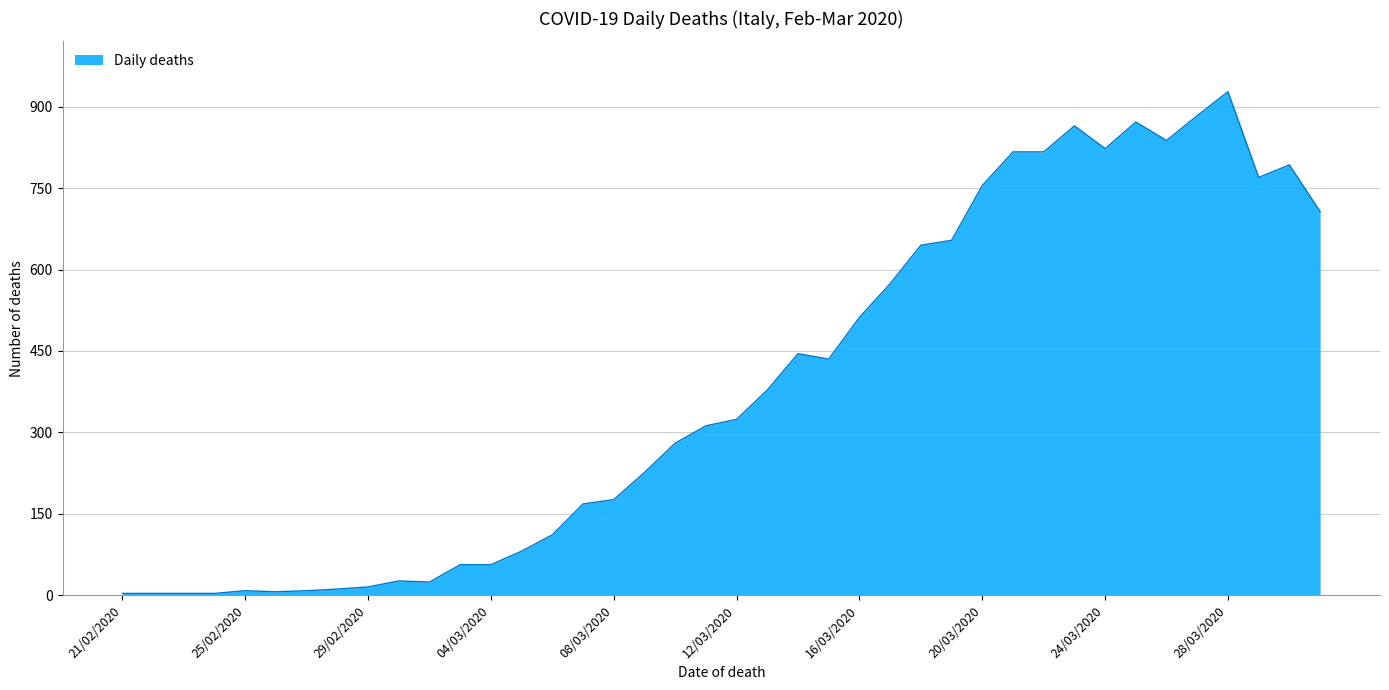

What is the maximum value shown in the chart?

928